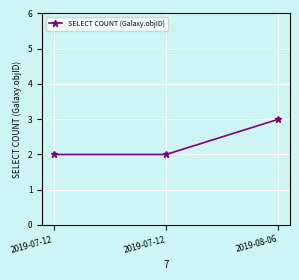

Approximately how many times larger is the value at 2019-08-06 compared to 2019-07-12?

1.5